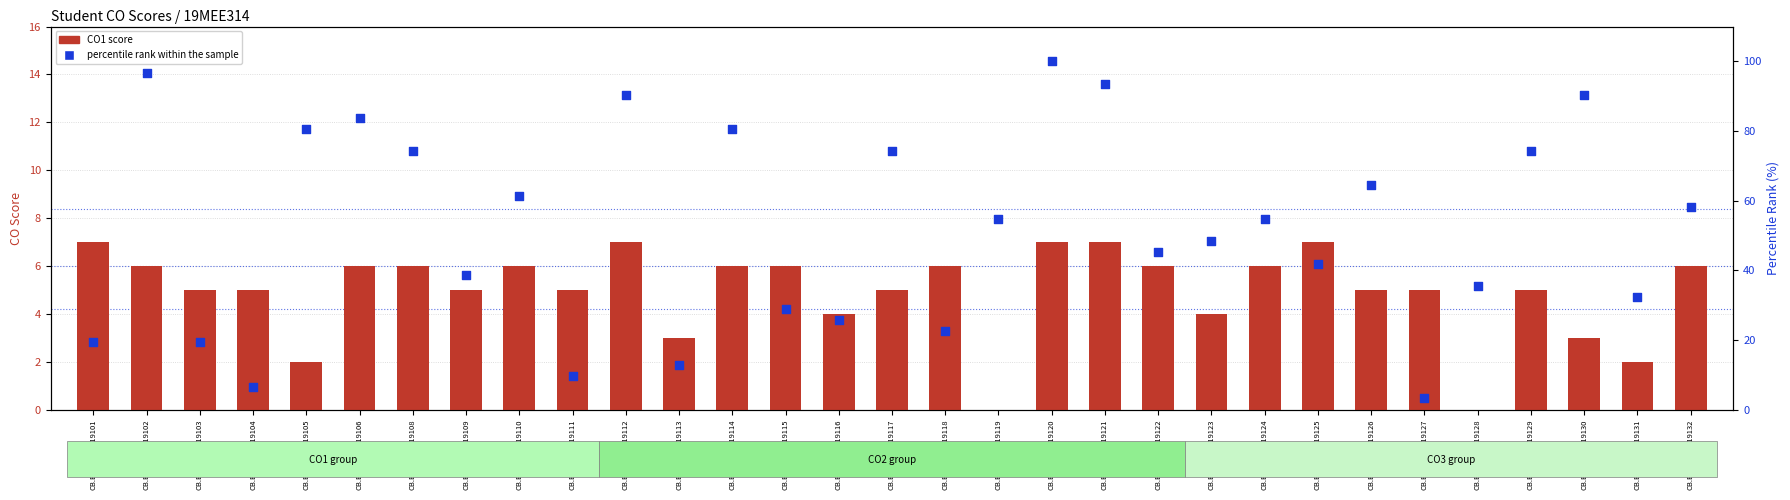

Which series reaches the minimum Y coordinate?

CO1 score